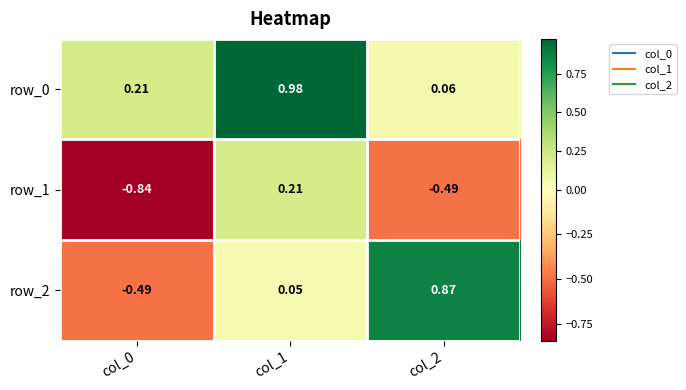

Is the value of row_1 at col_0 greater than the value of row_2 at col_1?

No